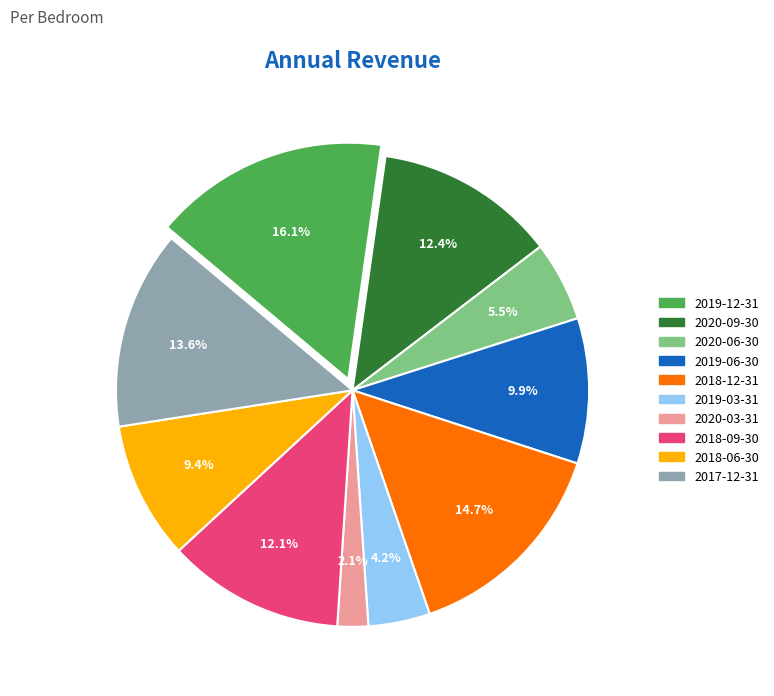

Which category has the smallest portion of the pie?

2020-03-31